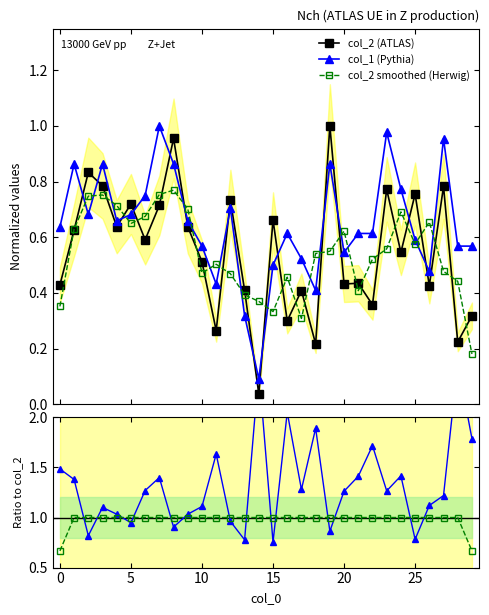

Where is col_1 (Pythia) nearest to the value 0?

14